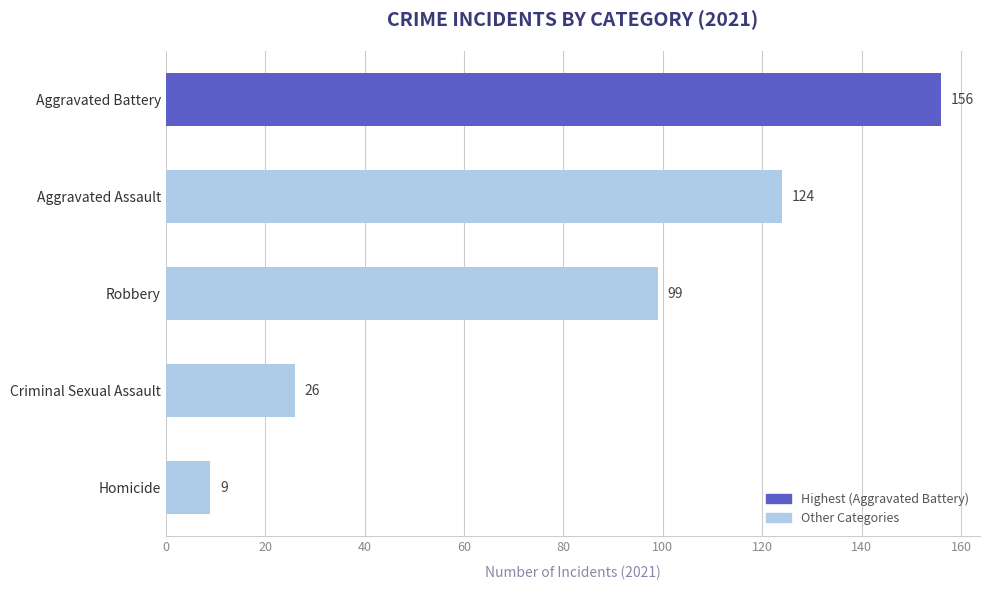

List the labels in order of value, smallest first.

Homicide, Criminal Sexual Assault, Robbery, Aggravated Assault, Aggravated Battery